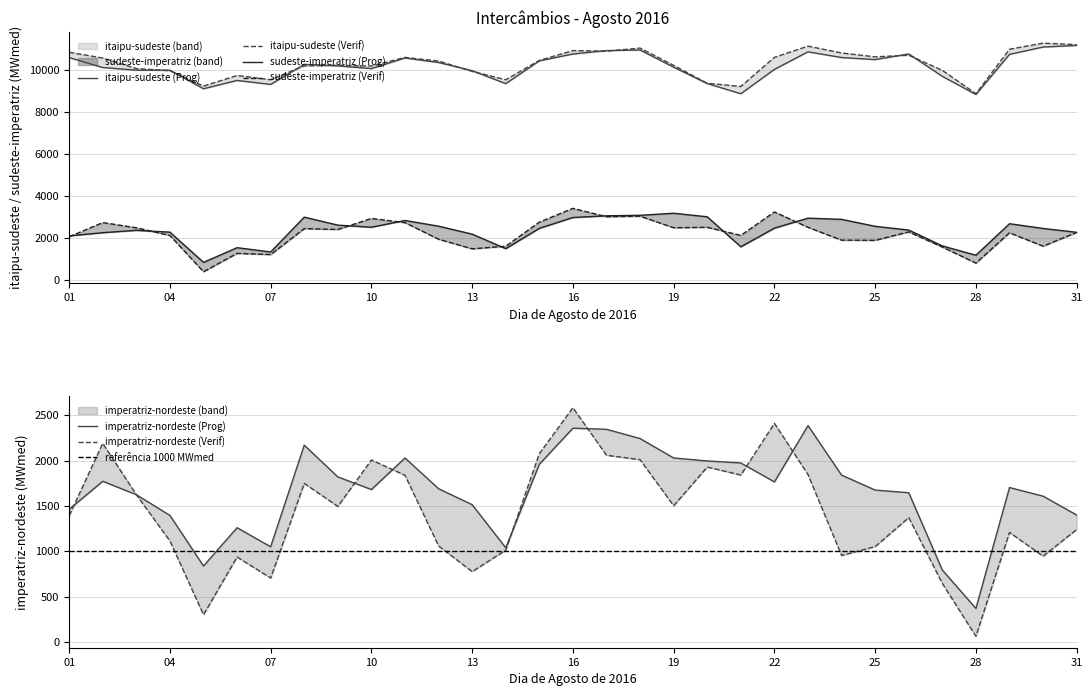

What is the smallest value displayed?

62